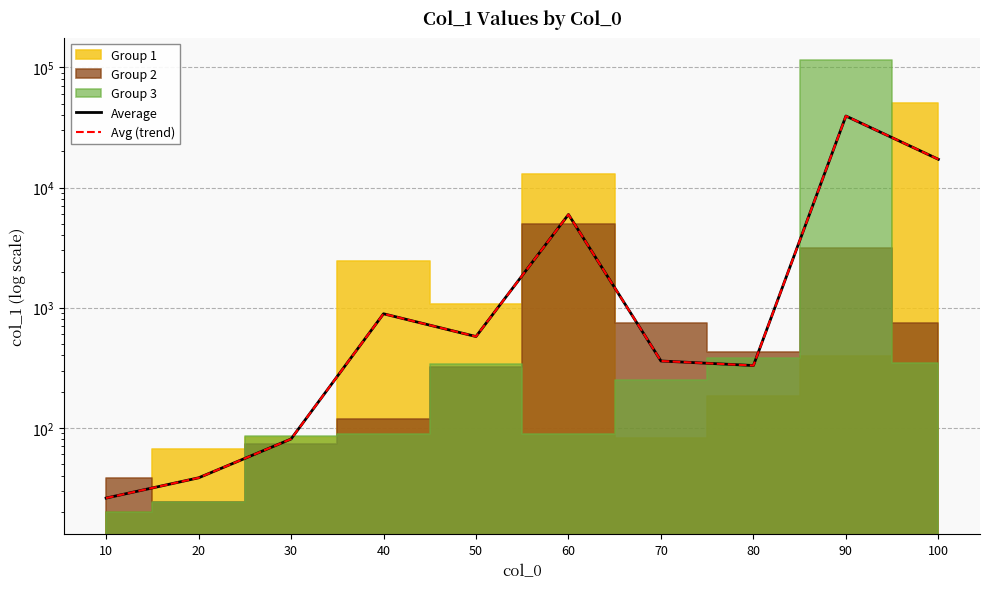

Where is the first local maximum for Avg (trend)?

40